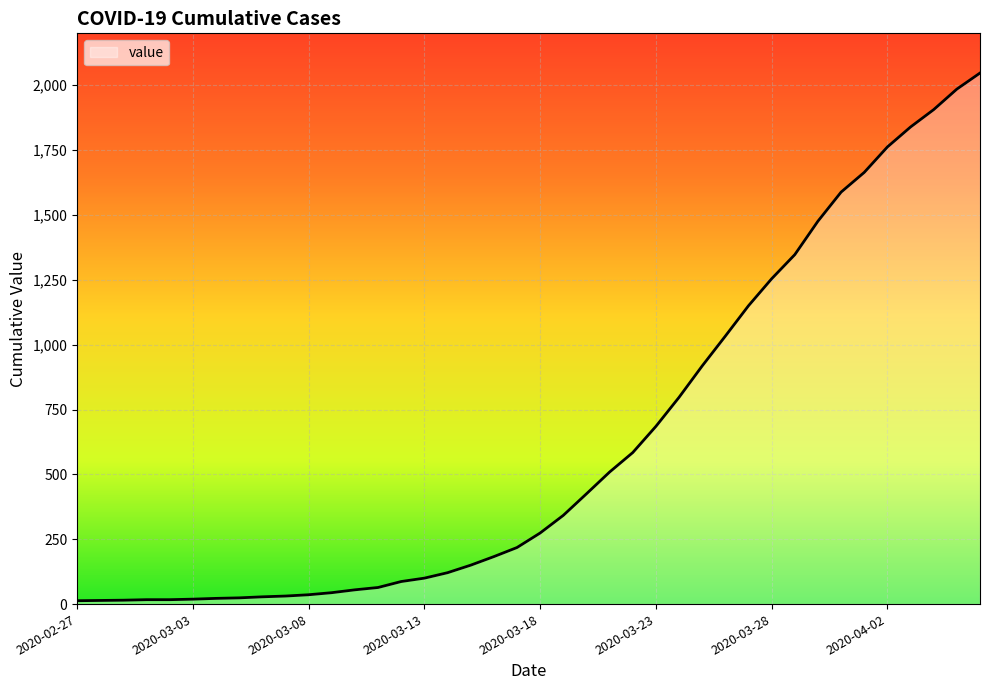

What is the difference between the maximum and minimum values?

2034